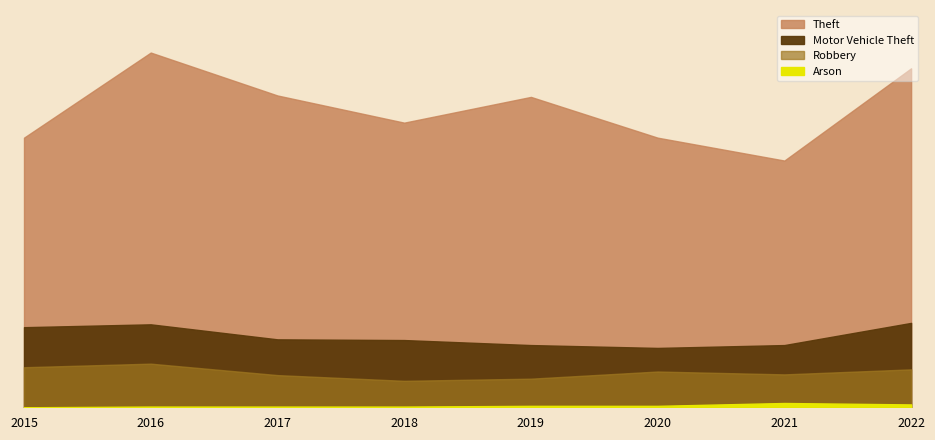

At which category does the chart reach its minimum across all series?

2015